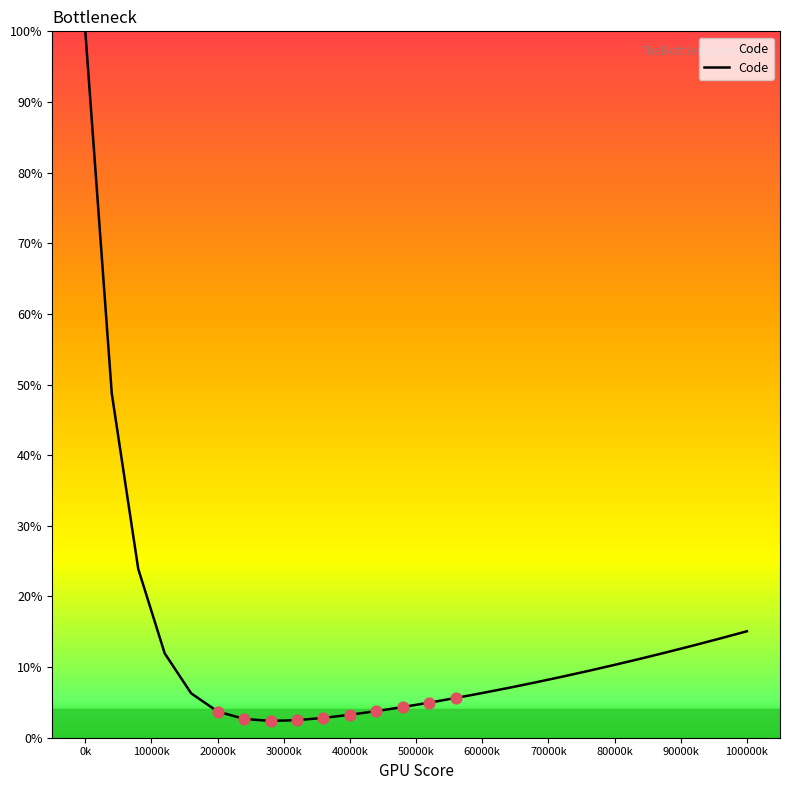

What is the smallest value displayed?

2.4